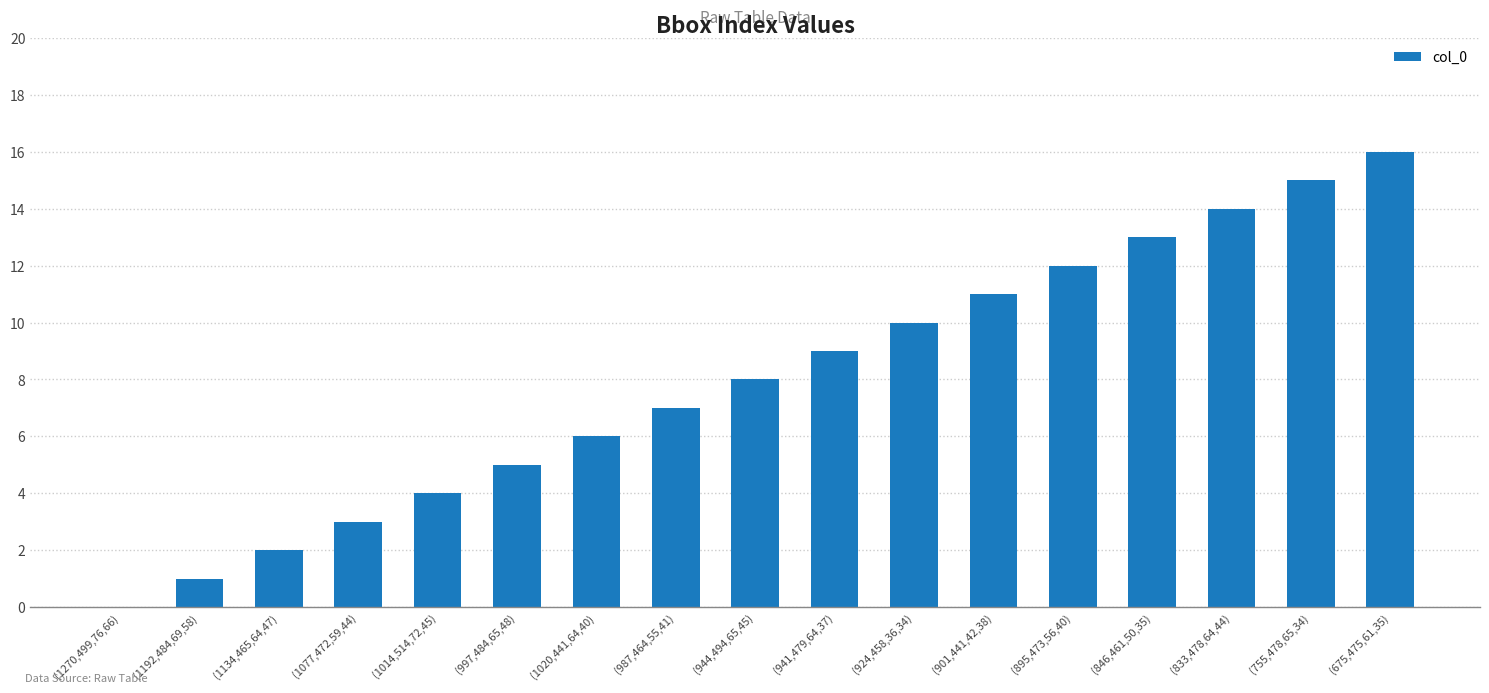

Between (1134,465,64,47) and (1270,499,76,66), which is larger?

(1134,465,64,47)